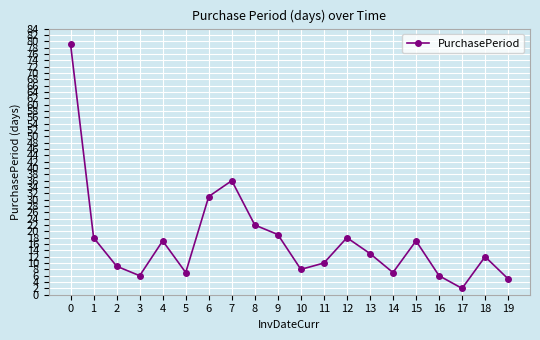

What is the ratio of the value at 19 to the value at 12?

0.3